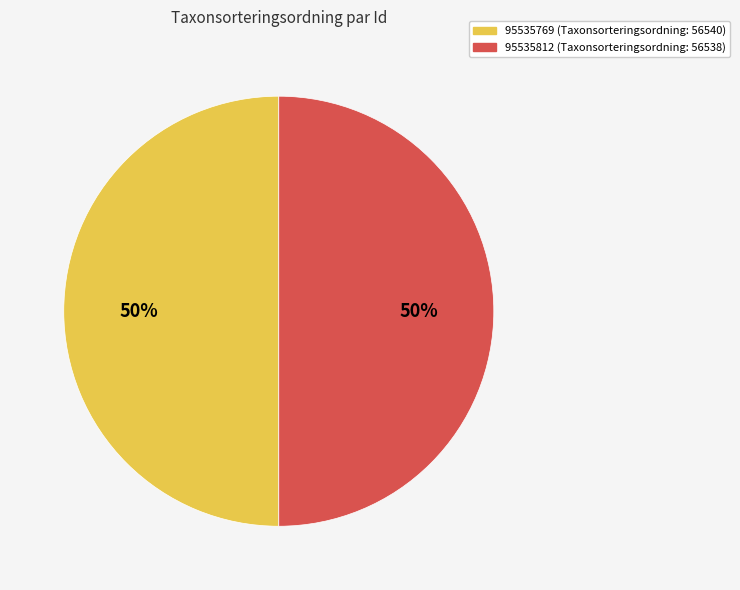

Do 95535769 and 95535812 together represent more than half of the pie?

Yes